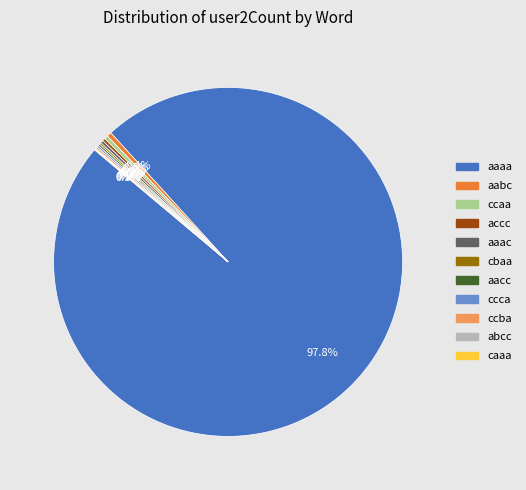

Is there a majority slice in this chart?

Yes